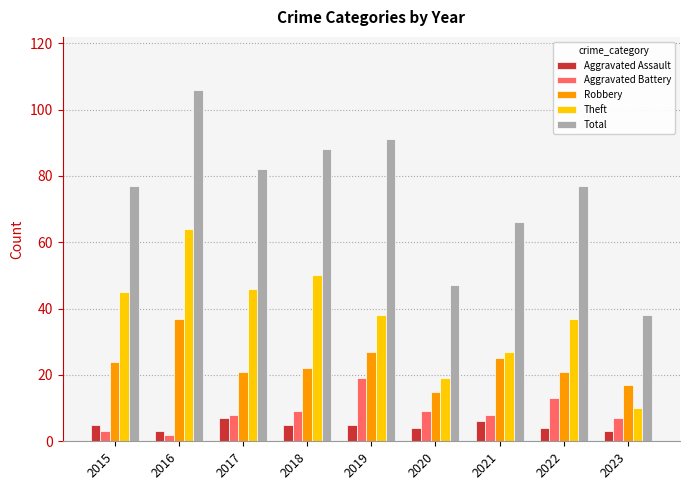

Does the chart contain any negative values?

No